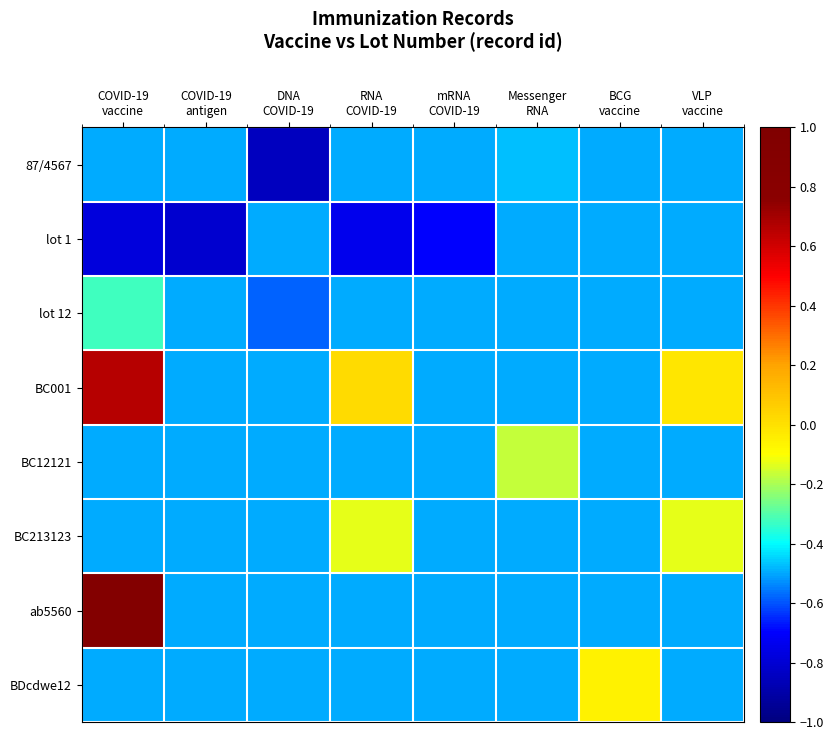

Which series has the largest range (max minus min)?

ab5560